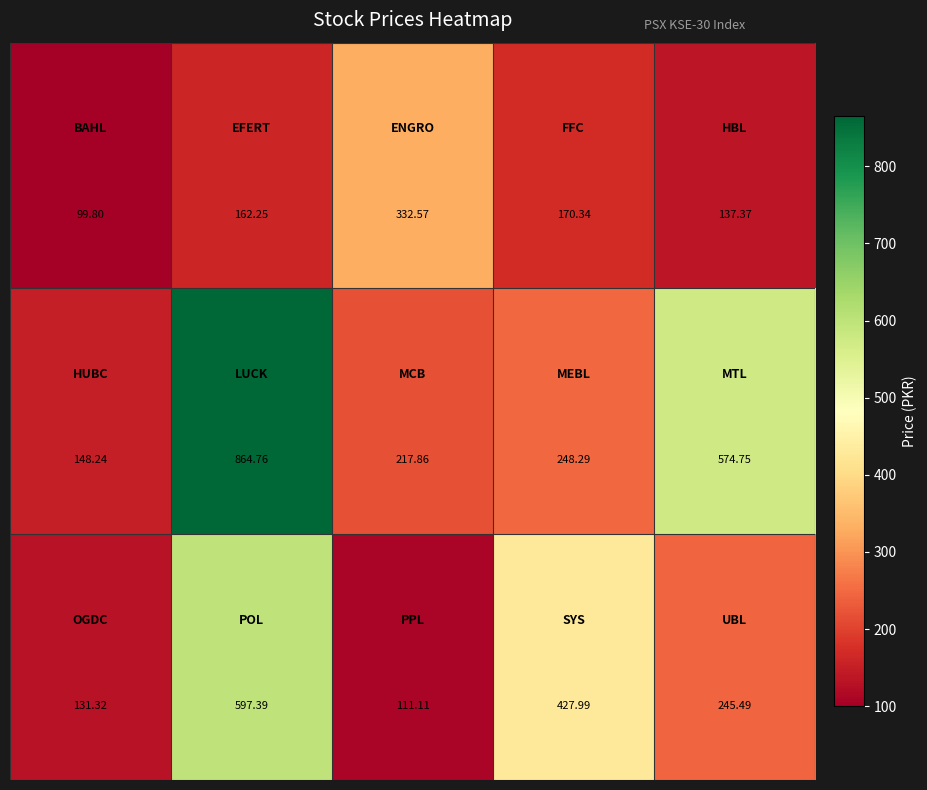

How many series are shown in this chart?

3